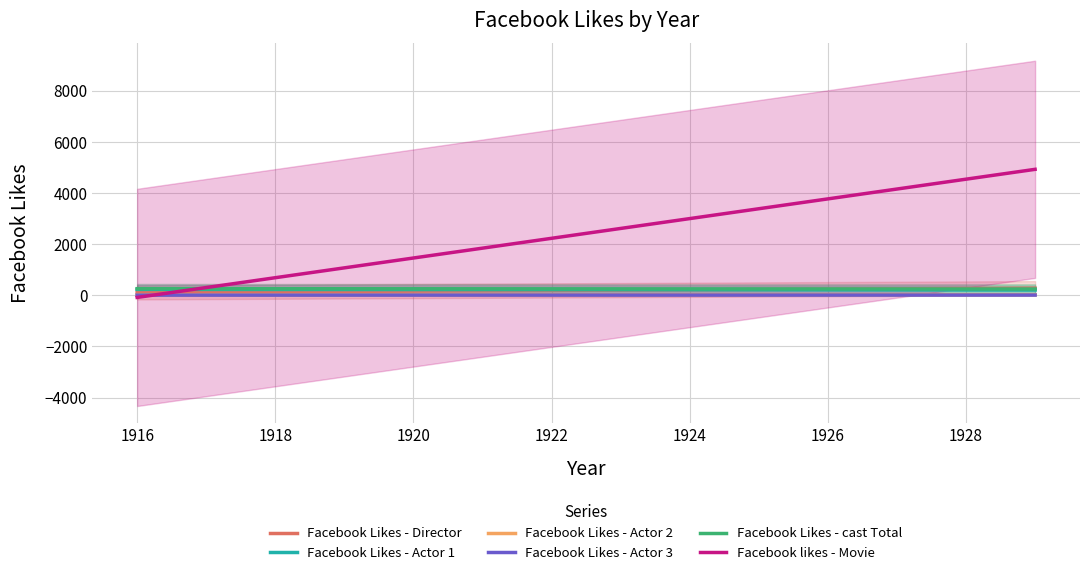

True or false: Facebook Likes - cast Total has a value of 253.8 at 1920.

True